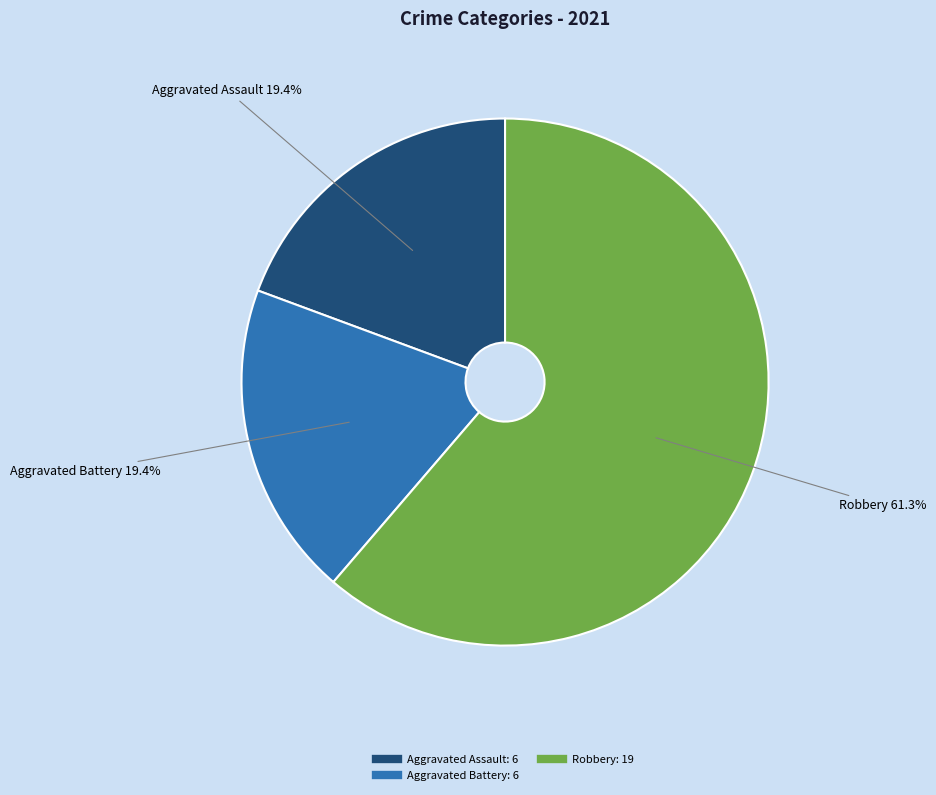

Does any single category account for the majority?

Yes